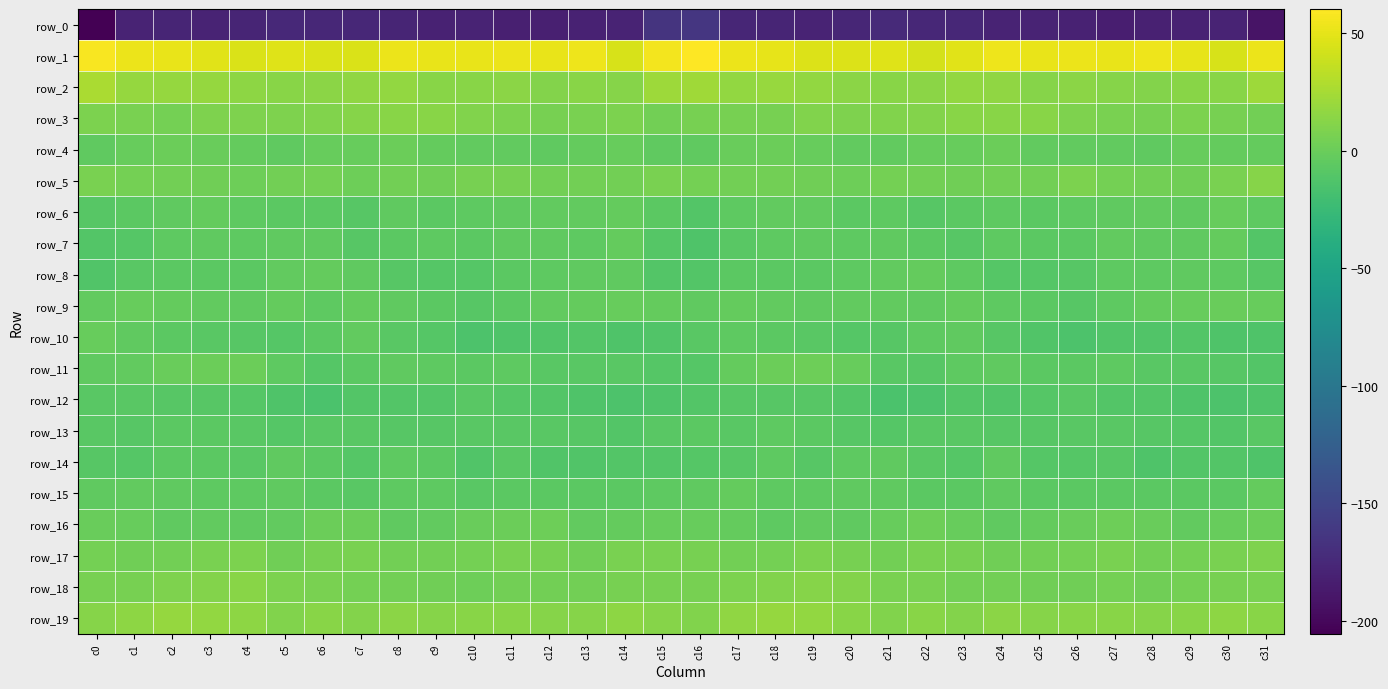

Is the value of row_11 at c19 greater than the value of row_3 at c11?

No